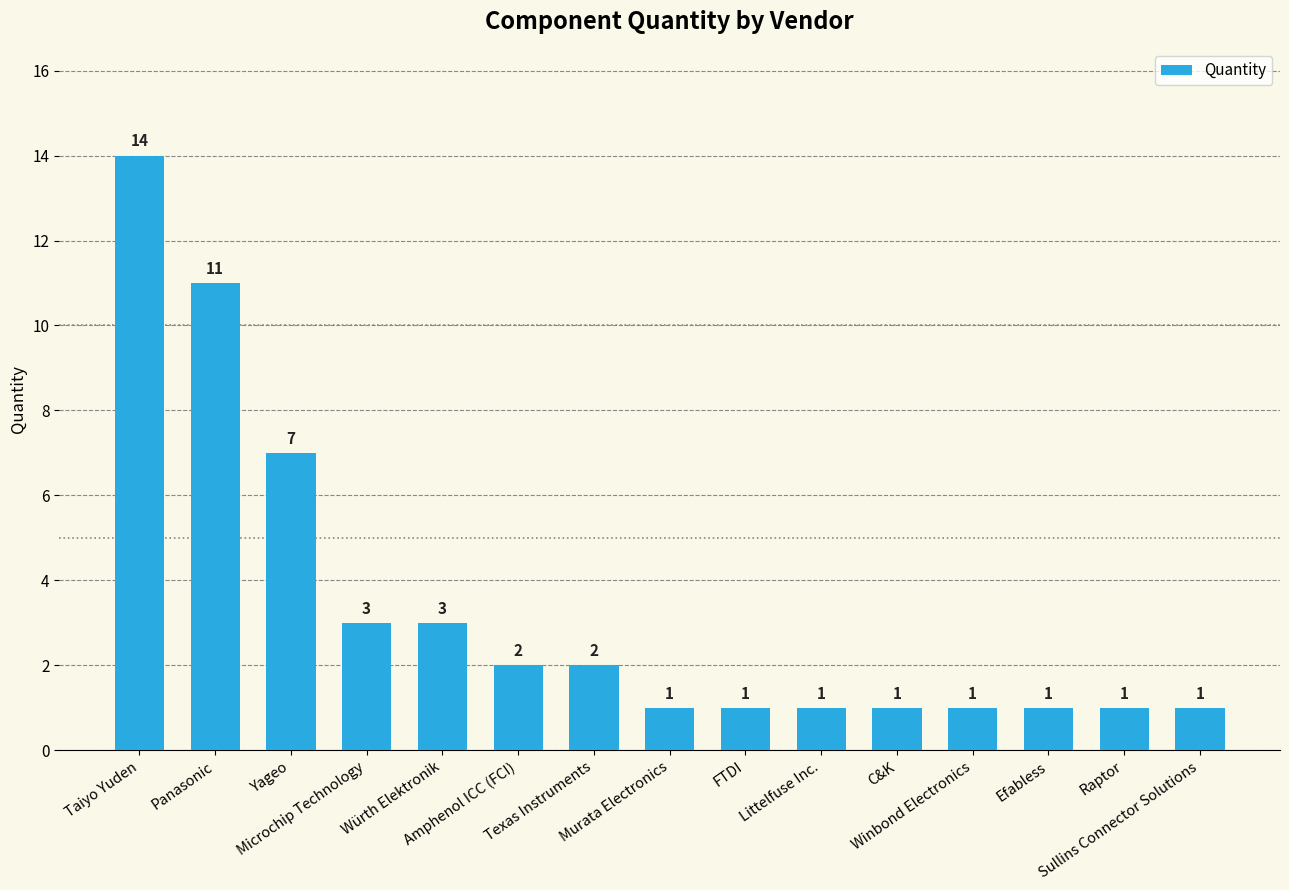

Count the number of data series in this chart.

1